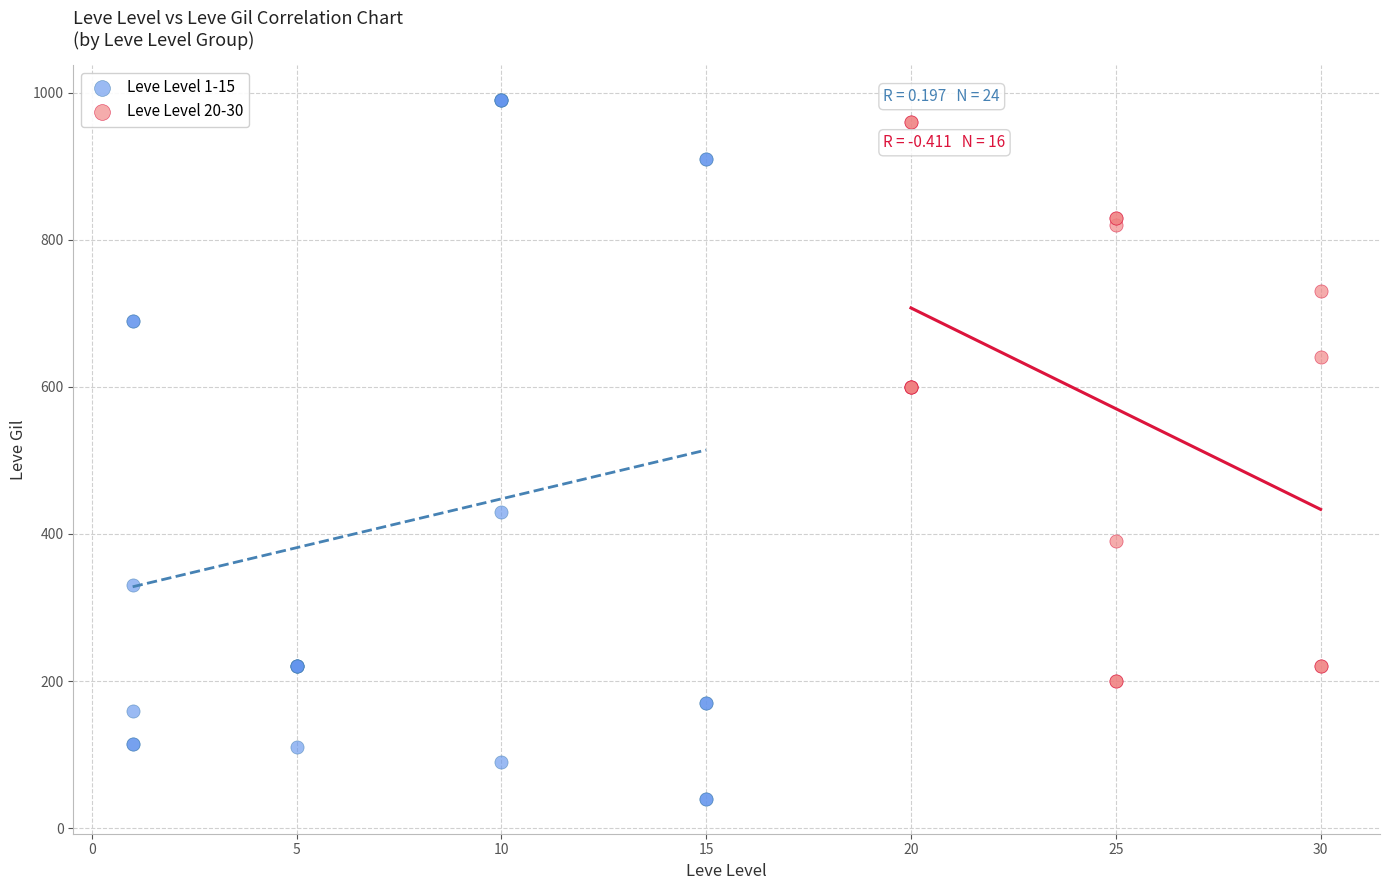

Which series reaches the minimum Y coordinate?

Leve Level 1-15